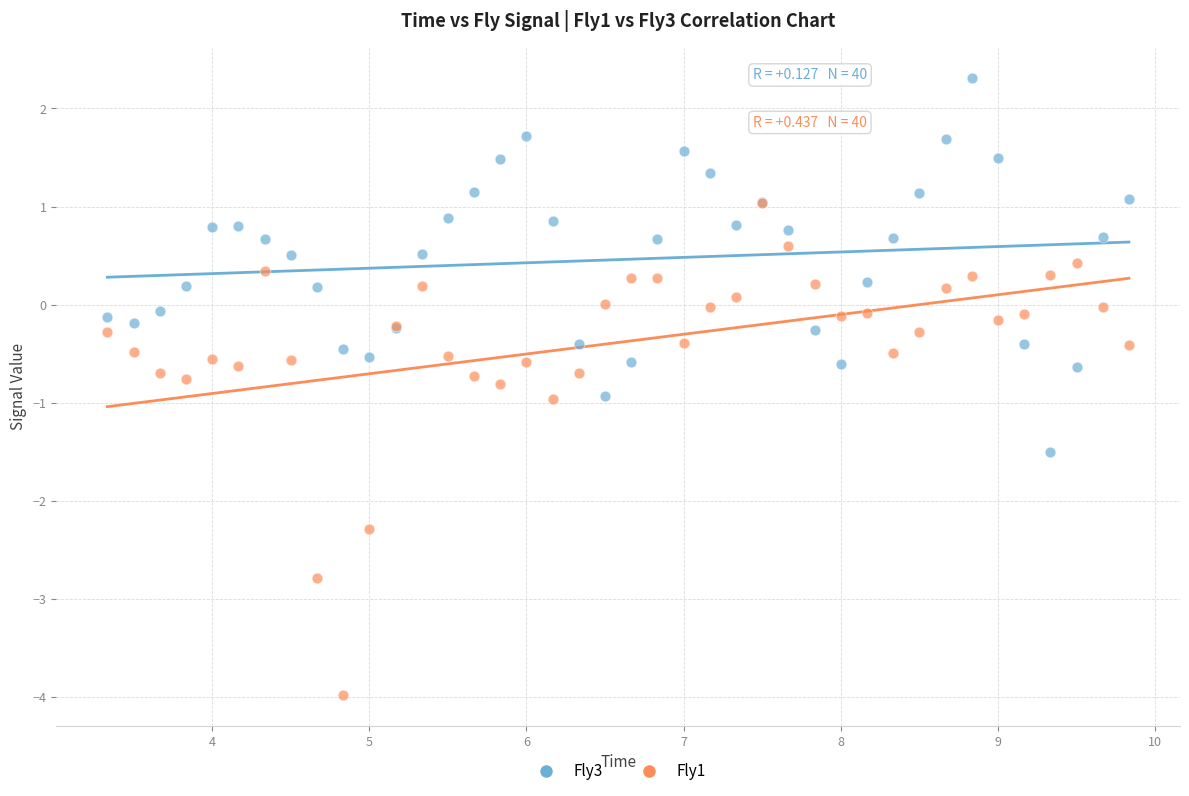

Which series contains the lowest Y value?

Fly1